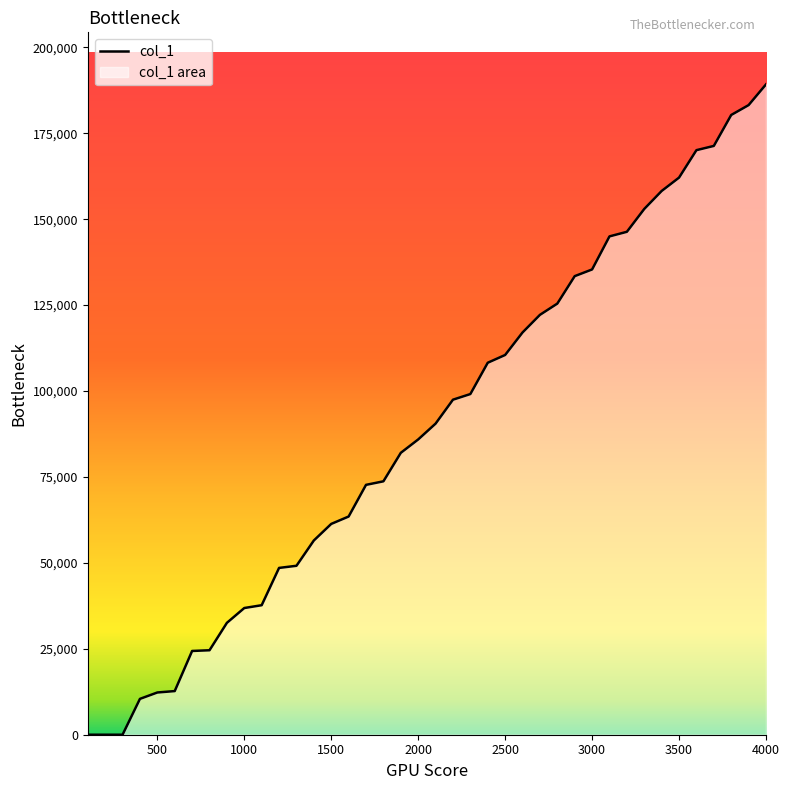

What is the sum of all values?

3582865